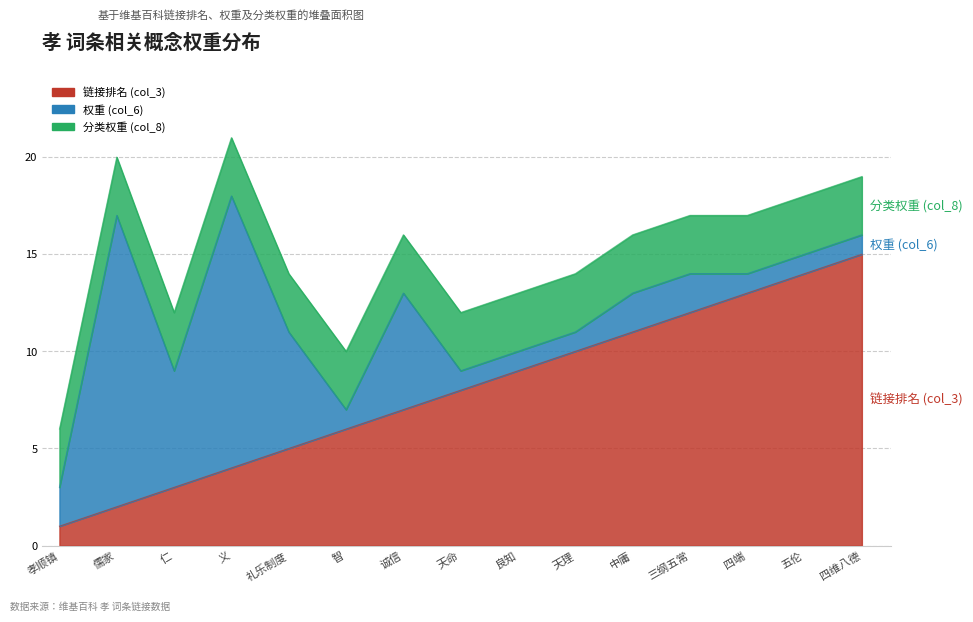

Where is the first local maximum for 权重 (col_6)?

儒家